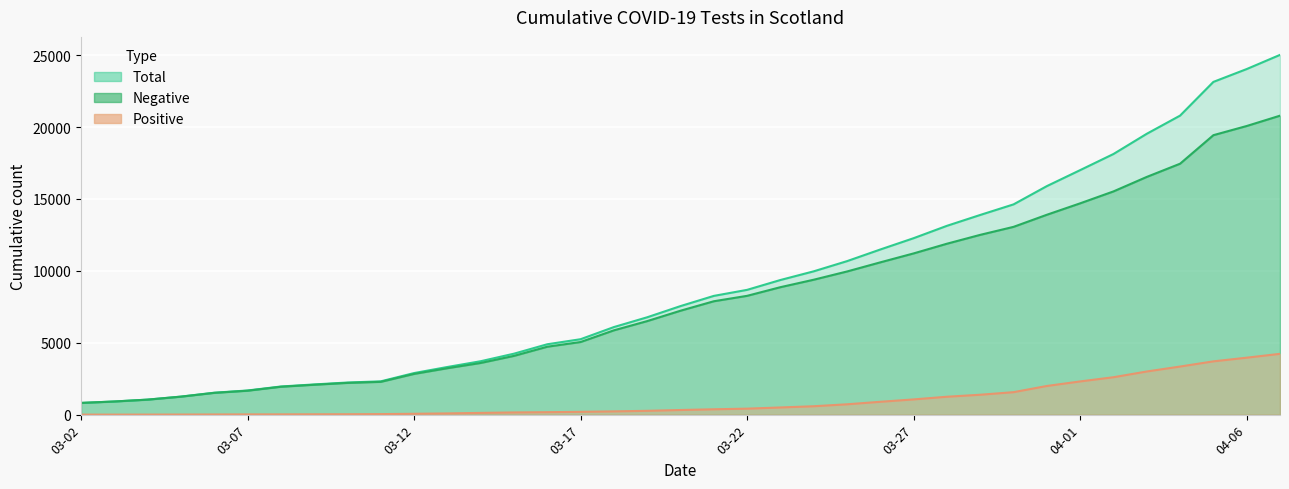

Which has a higher value, 2020-04-07 or 2020-03-20?

2020-04-07